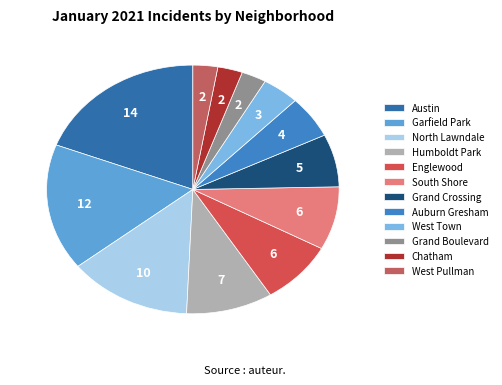

Rank the categories by value from highest to lowest.

Austin, Garfield Park, North Lawndale, Humboldt Park, Englewood, South Shore, Grand Crossing, Auburn Gresham, West Town, Grand Boulevard, Chatham, West Pullman